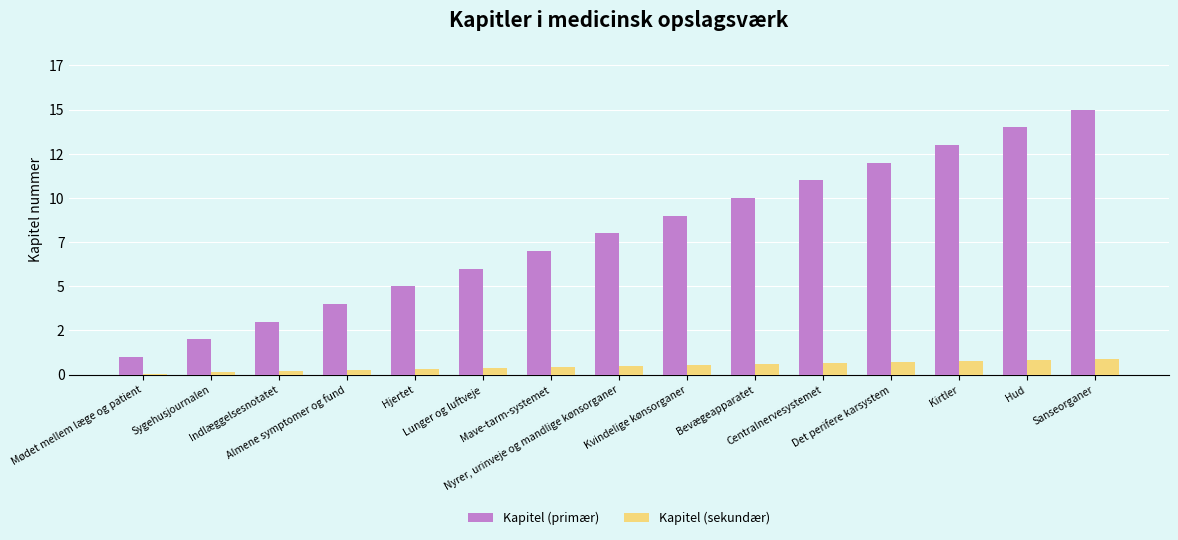

Which has a higher value, Indlæggelsesnotatet or Sygehusjournalen?

Indlæggelsesnotatet